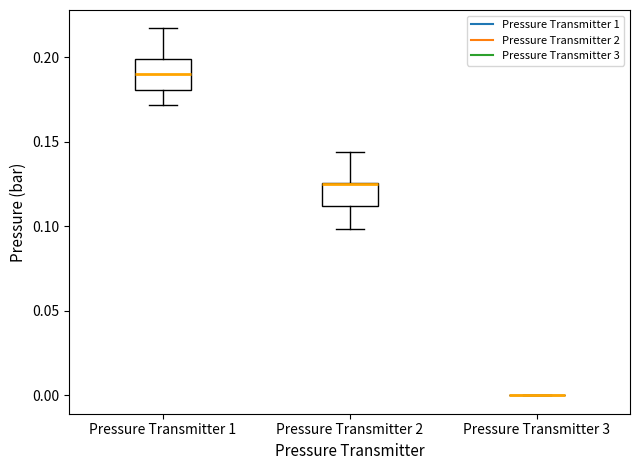

Where is the lower edge of the box for Pressure Transmitter 1 on the y-axis? The values are not printed on the chart, so give them approximately, as read against the axis.

0.180